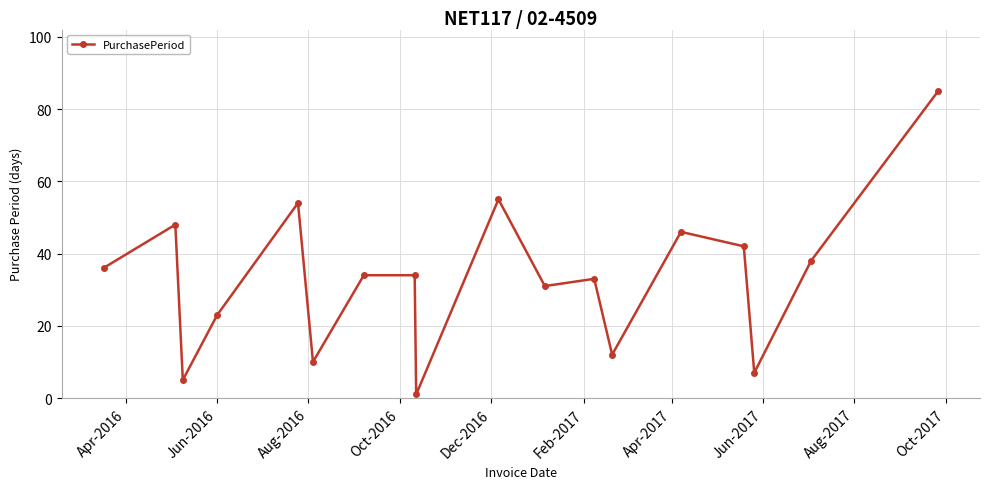

Reading left to right, transcribe all the data shown in this chart.

36	48	5	23	54	10	34	34	1	55	31	33	12	46	42	7	38	85